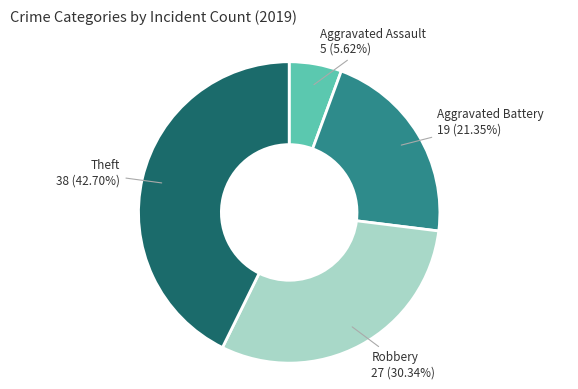

Is there a majority slice in this chart?

No